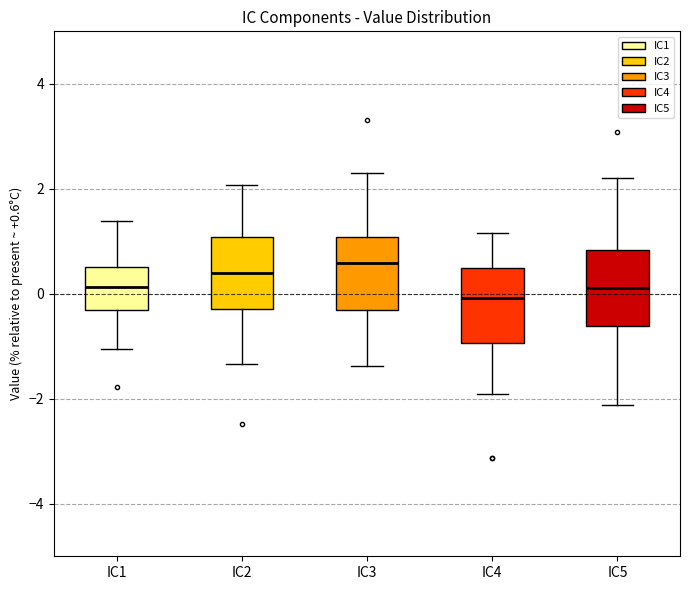

Reading left to right, transcribe this box plot: for each box, give where its median line is, the range the box spans, and where its two whiskers end, as read against the y-axis. The values are not printed on the chart, so give them approximately, as read against the axis.

IC1: median 0.2, box -0.4 to 0.6, whiskers -1.0 to 1.4
IC2: median 0.4, box -0.2 to 1.0, whiskers -1.4 to 2.0
IC3: median 0.6, box -0.4 to 1.0, whiskers -1.4 to 2.2
IC4: median 0.0, box -1.0 to 0.4, whiskers -2.0 to 1.2
IC5: median 0.2, box -0.6 to 0.8, whiskers -2.2 to 2.2